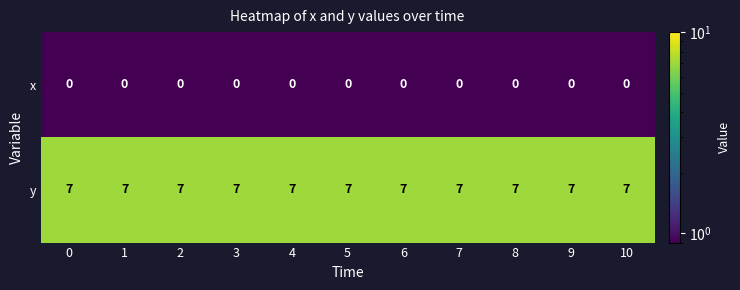

Read the y value at 7.

7